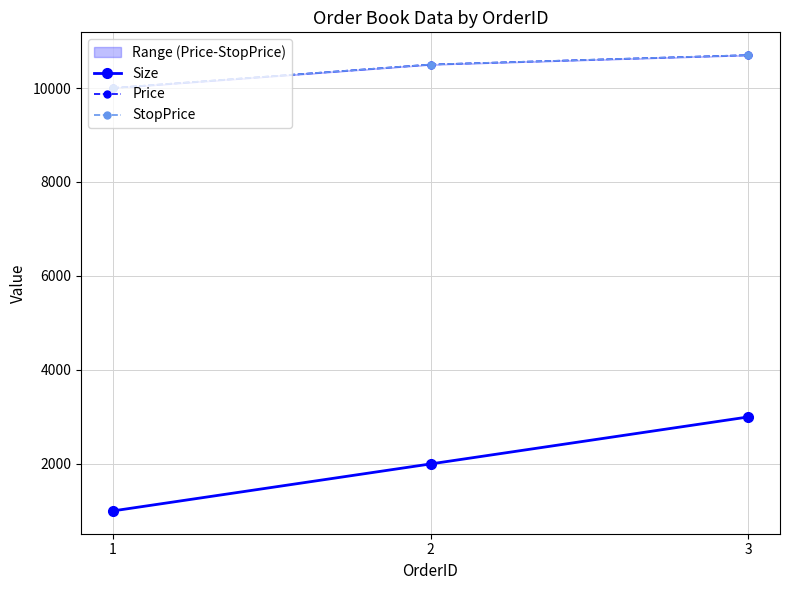

Which category has the lowest value across all series?

1